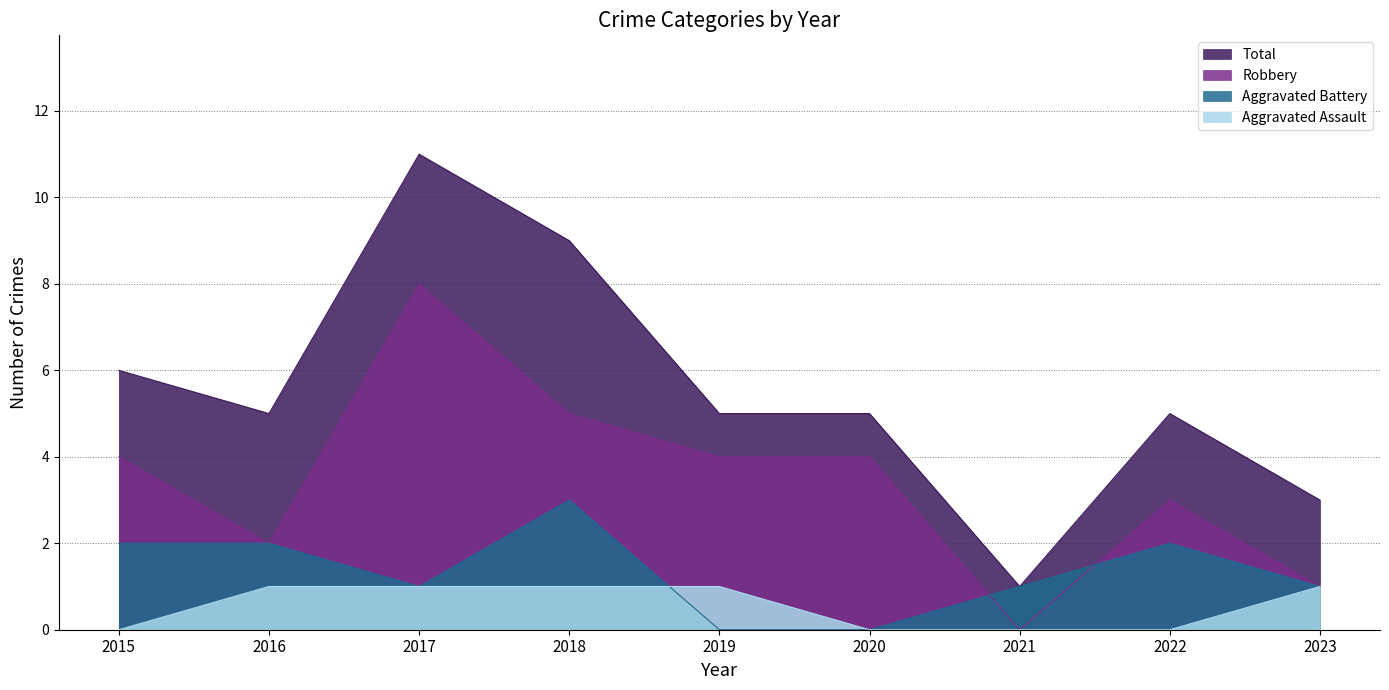

True or false: Aggravated Battery and Total intersect in this chart.

False